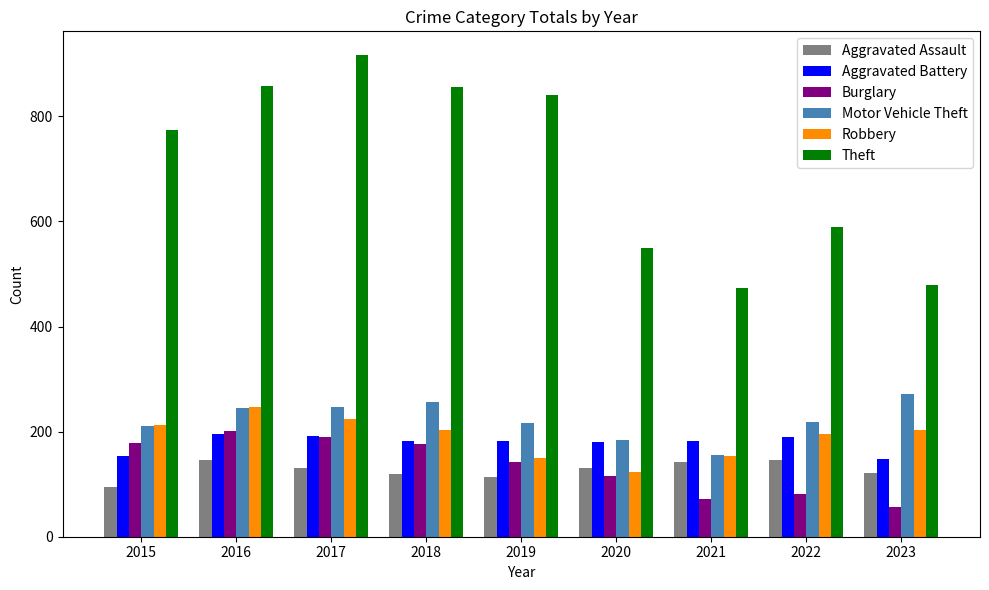

Which label corresponds to the smallest value in the chart?

2023